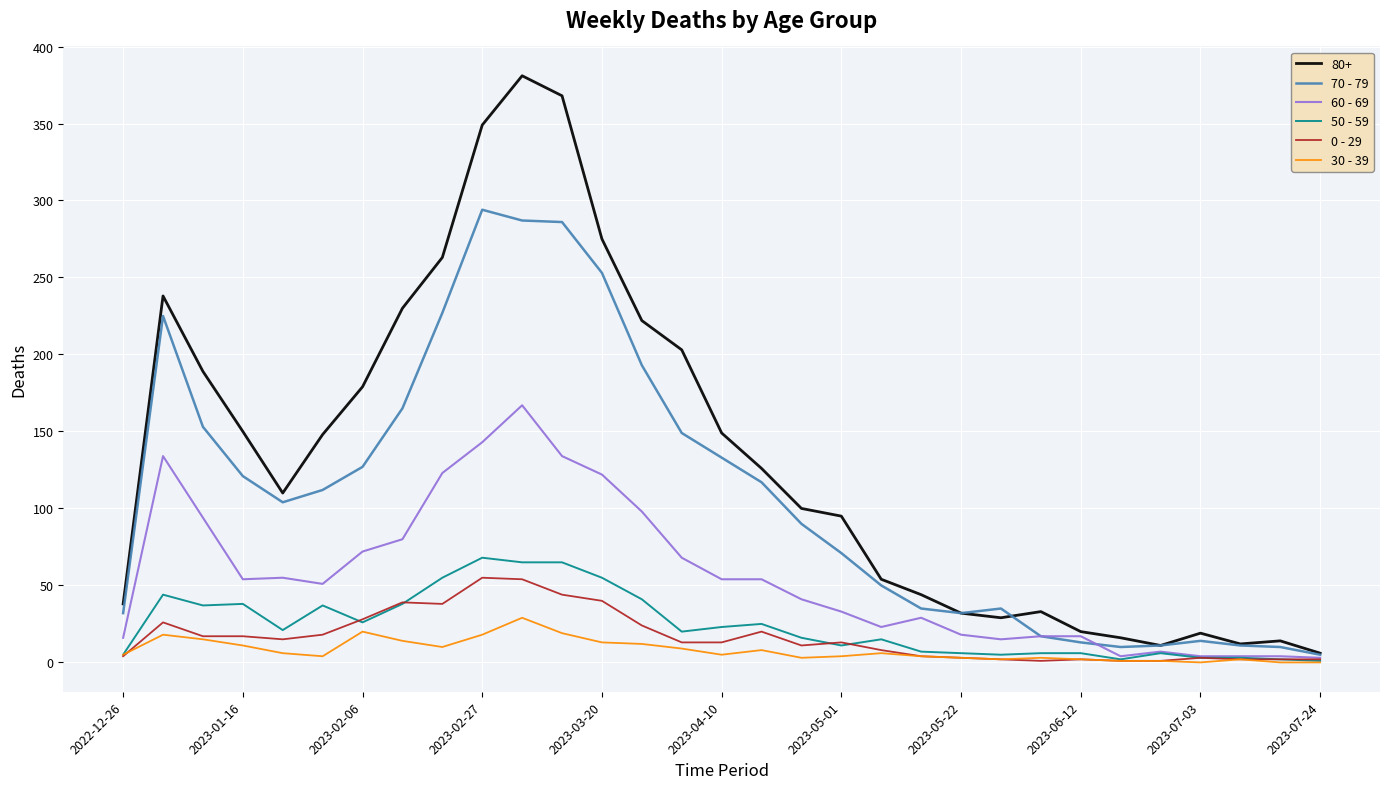

Which series has the largest total across all categories?

80+